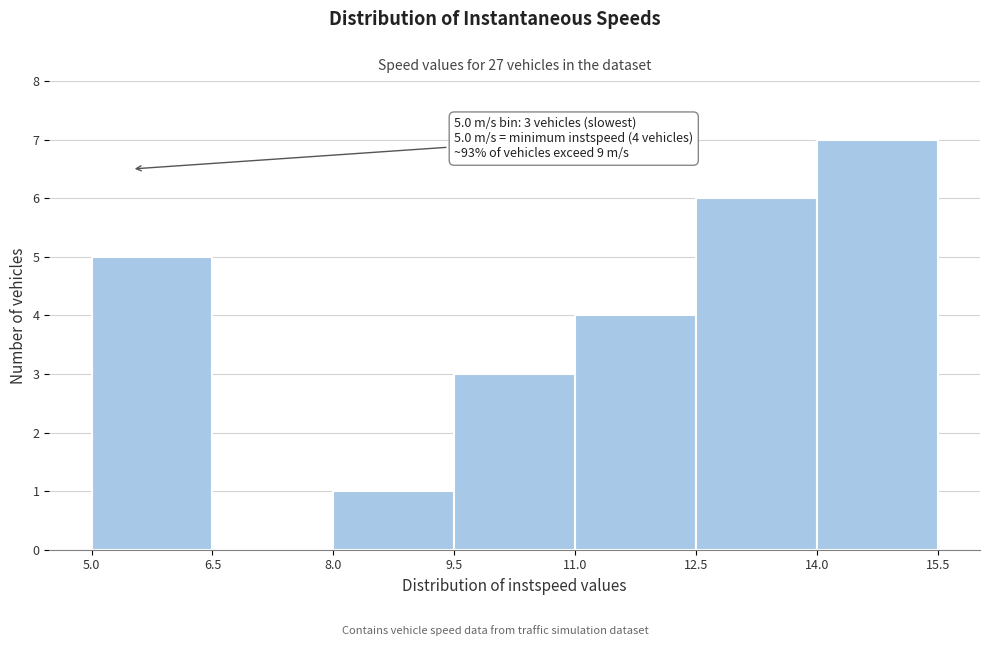

Which range on the x-axis has the tallest bar?

14.0 to 15.5